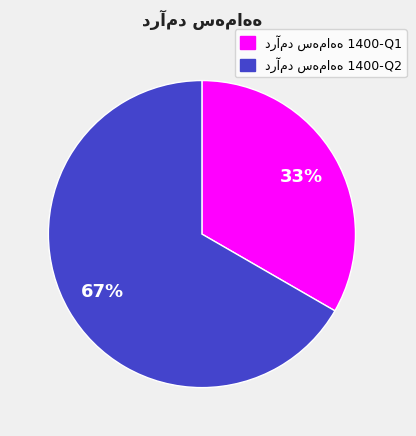

To the nearest percent, what is the average slice percentage?

50%